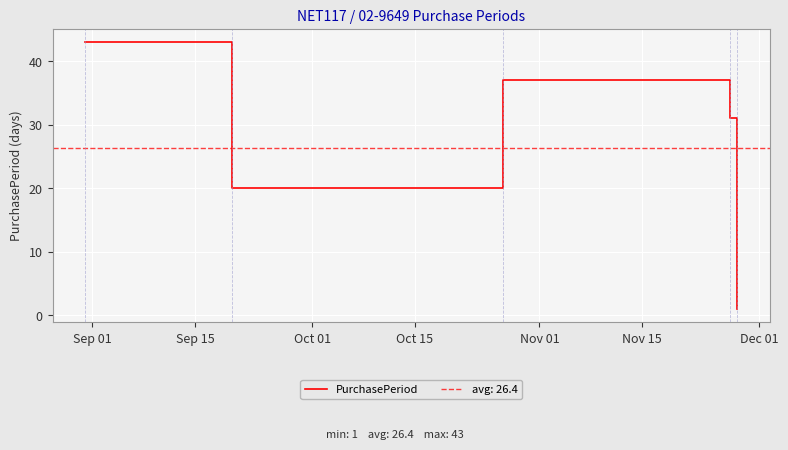

What is the difference between the maximum and minimum values?

42